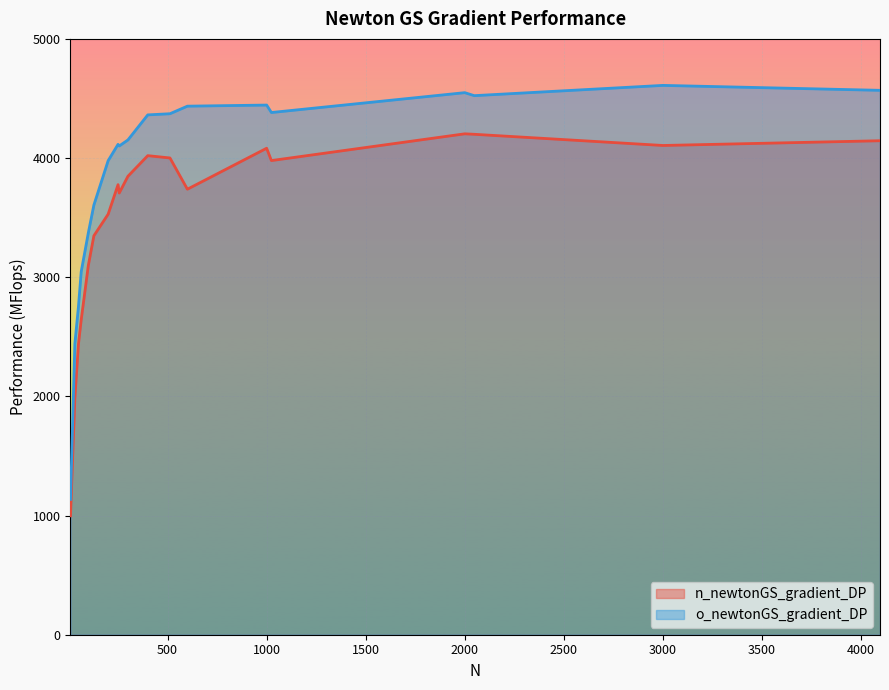

What is the value of the o_newtonGS_gradient_DP point at the 1st from the left?

1135.6